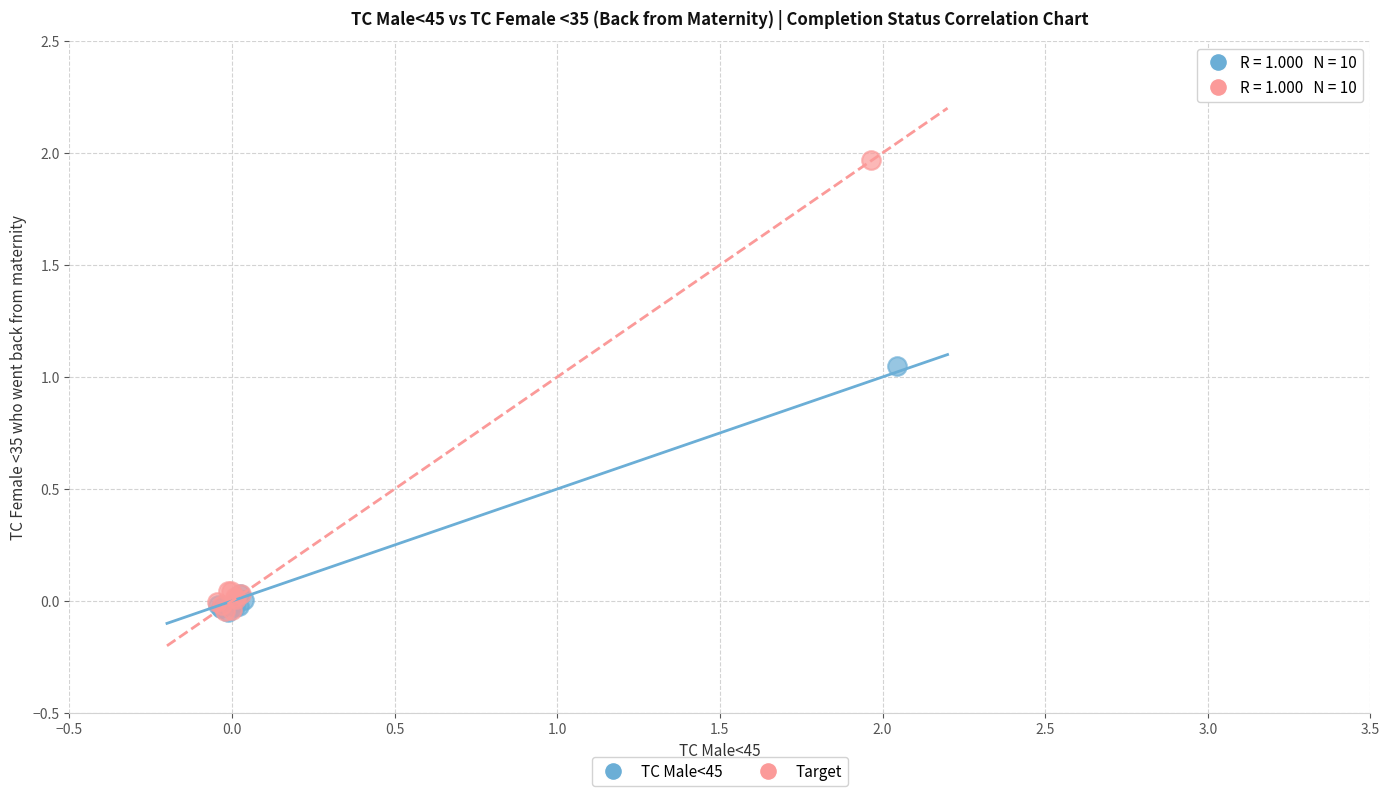

Which series has the largest Y range (max minus min)?

Target